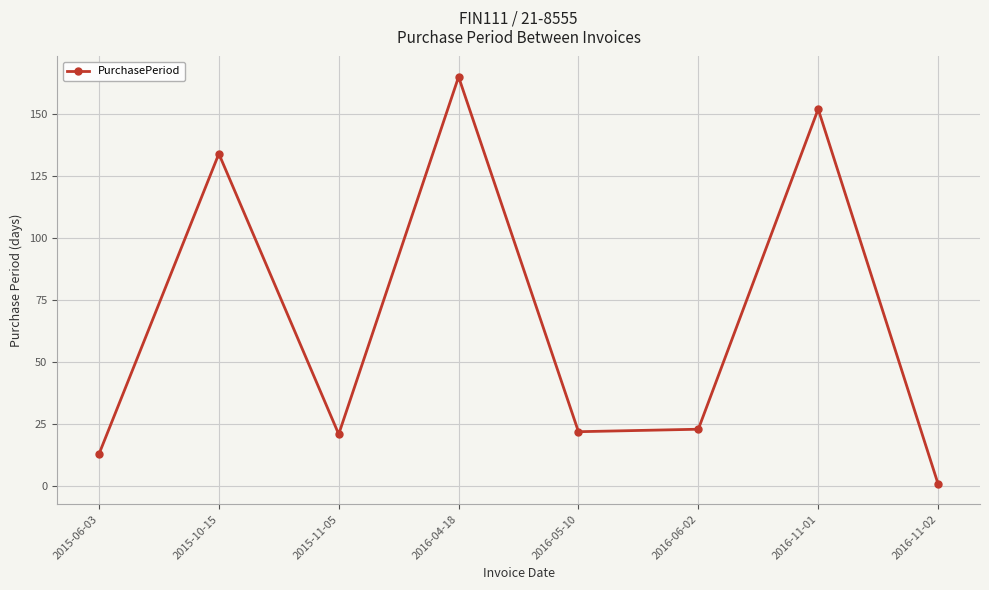

Is it true that the value at 2016-05-10 is 22?

True